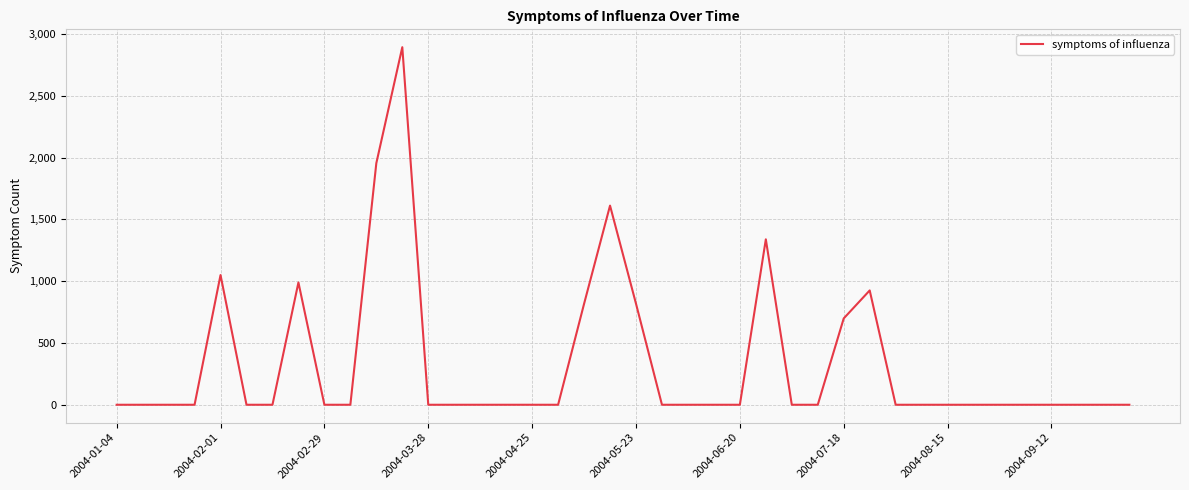

True or false: the data has more than 0 interior local peaks.

True